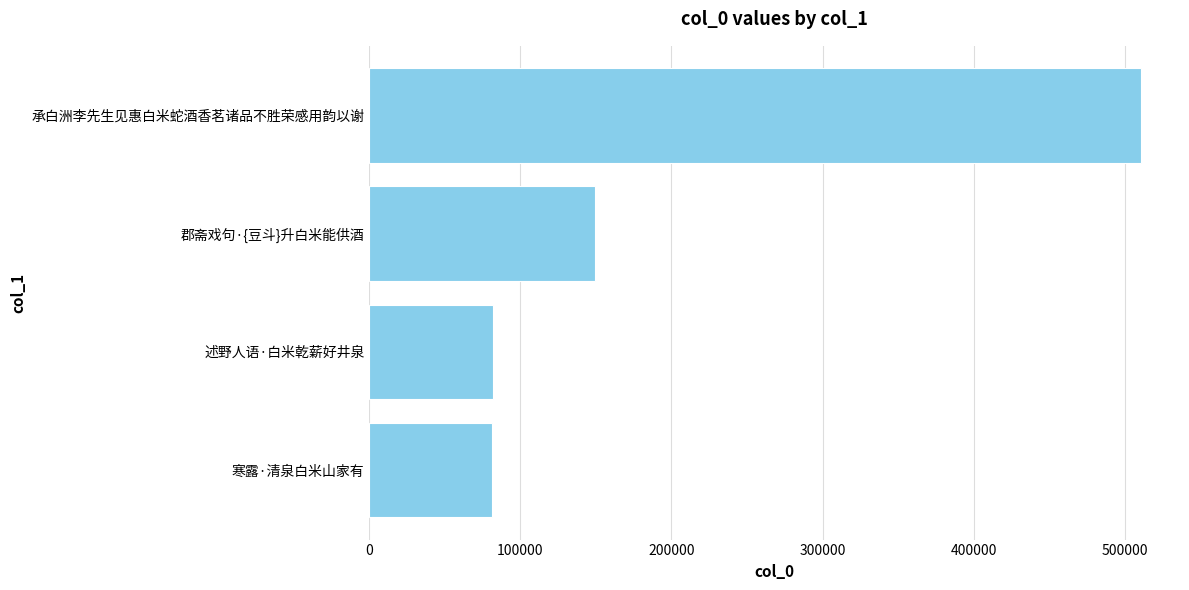

What is the difference between the maximum and minimum values?

429998